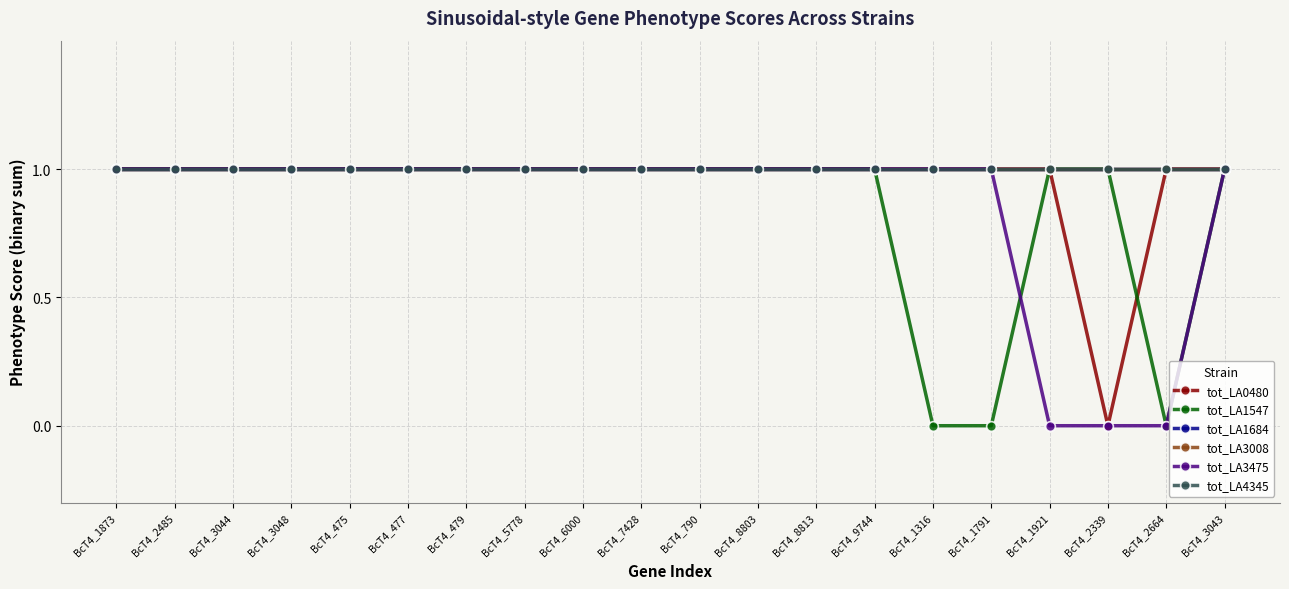

True or false: tot_LA1684 has a value of 1 at BcT4_2339.

True